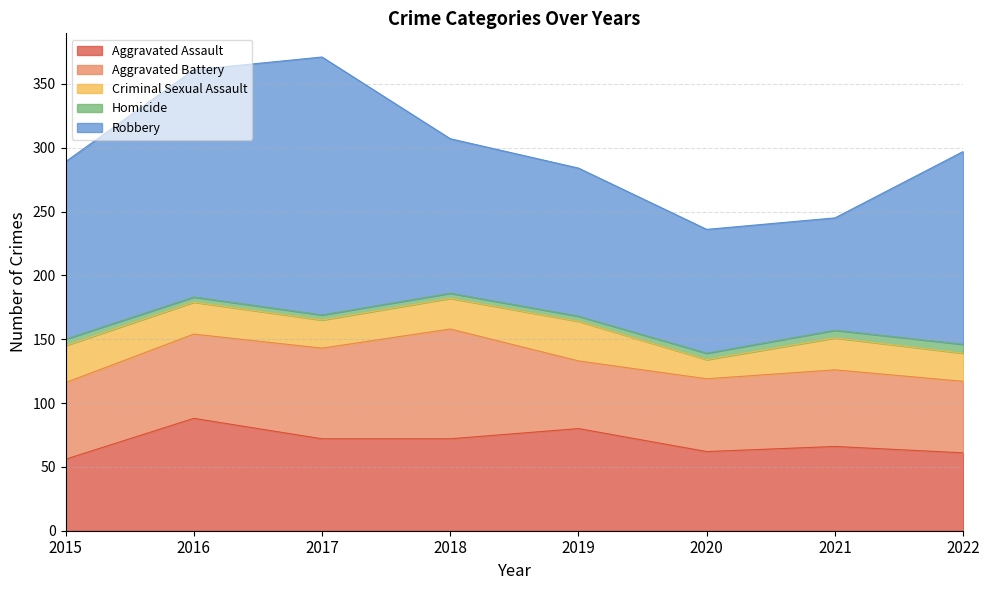

True or false: Robbery and Homicide cross at least once.

False